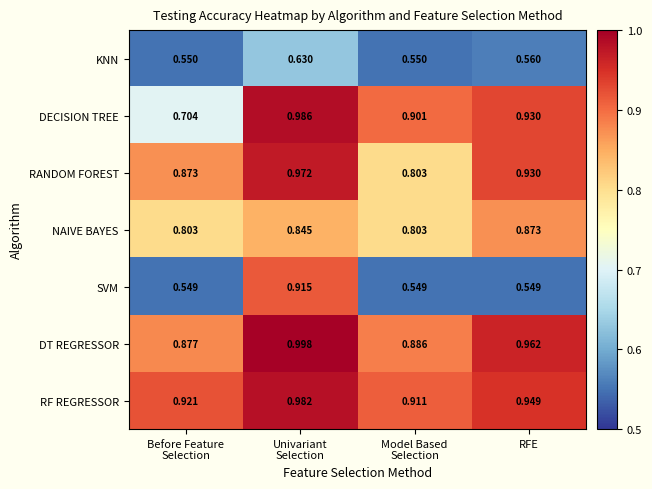

Rank the series by their maximum value, from highest to lowest.

DT REGRESSOR, DECISION TREE, RF REGRESSOR, RANDOM FOREST, SVM, NAIVE BAYES, KNN